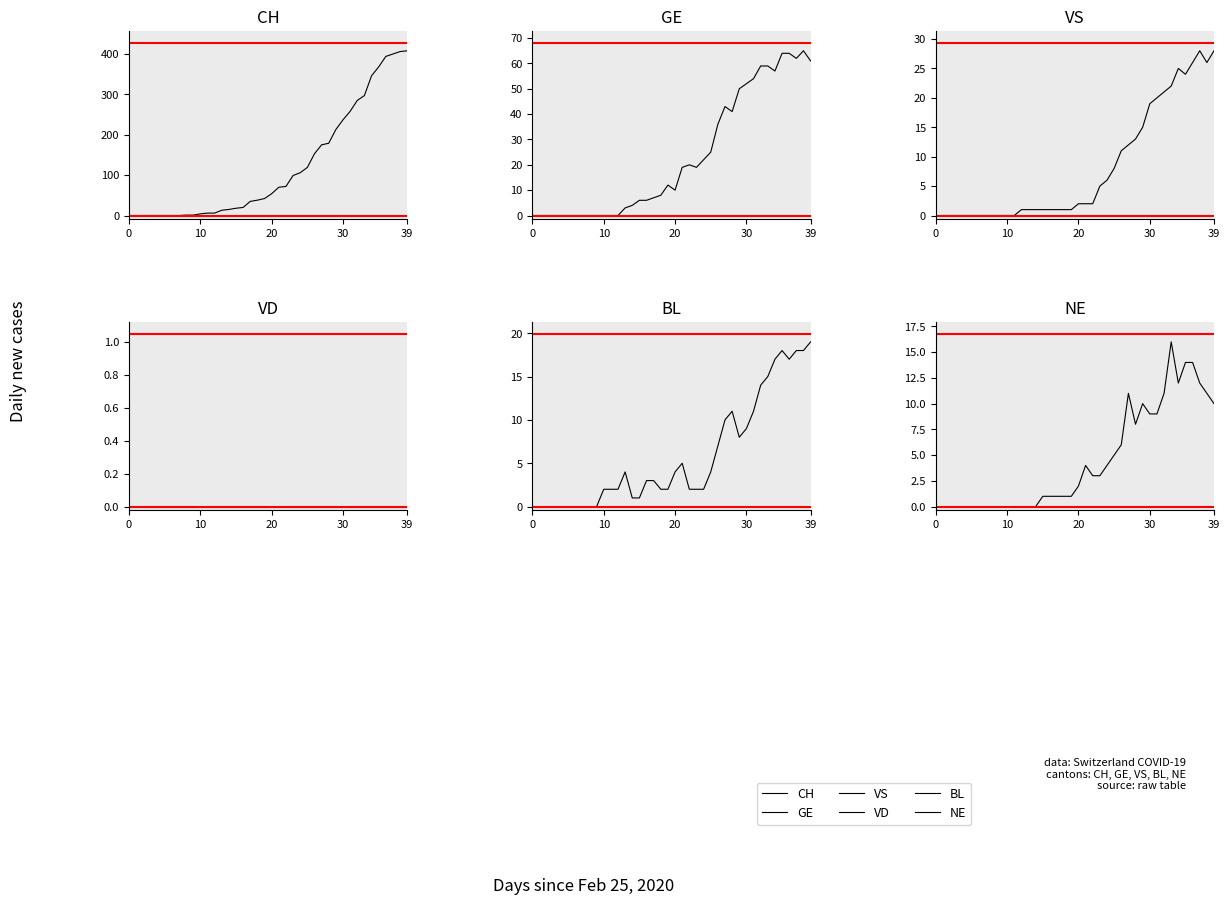

What is the value of the BL point at the 14th from the left?

4